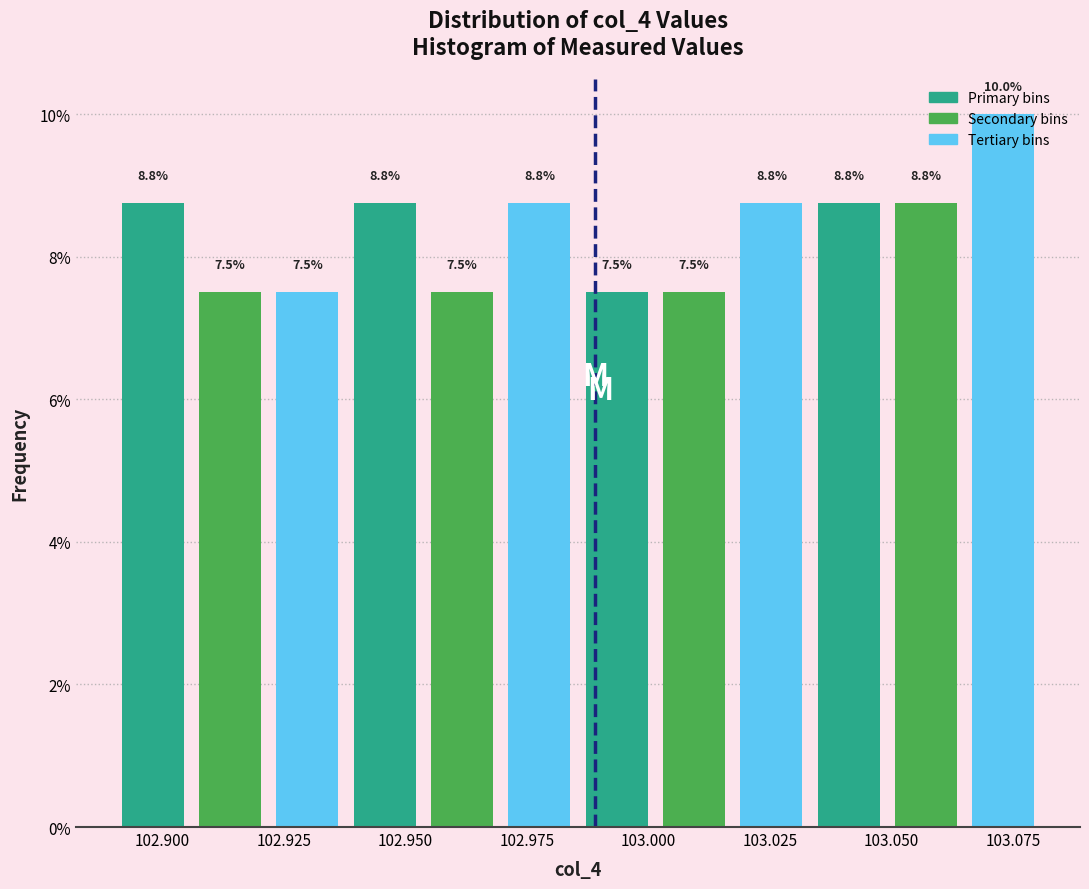

Read against the x-axis, roughly where is the centre of the tallest bar?

103.075